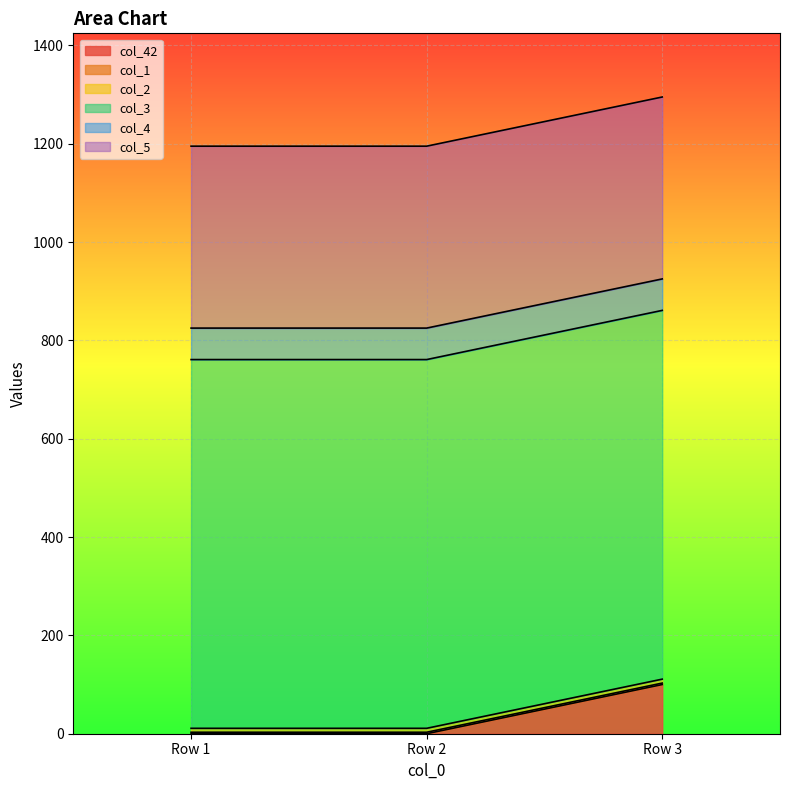

List the labels in order of col_4 value, largest first.

Row 1, Row 2, Row 3